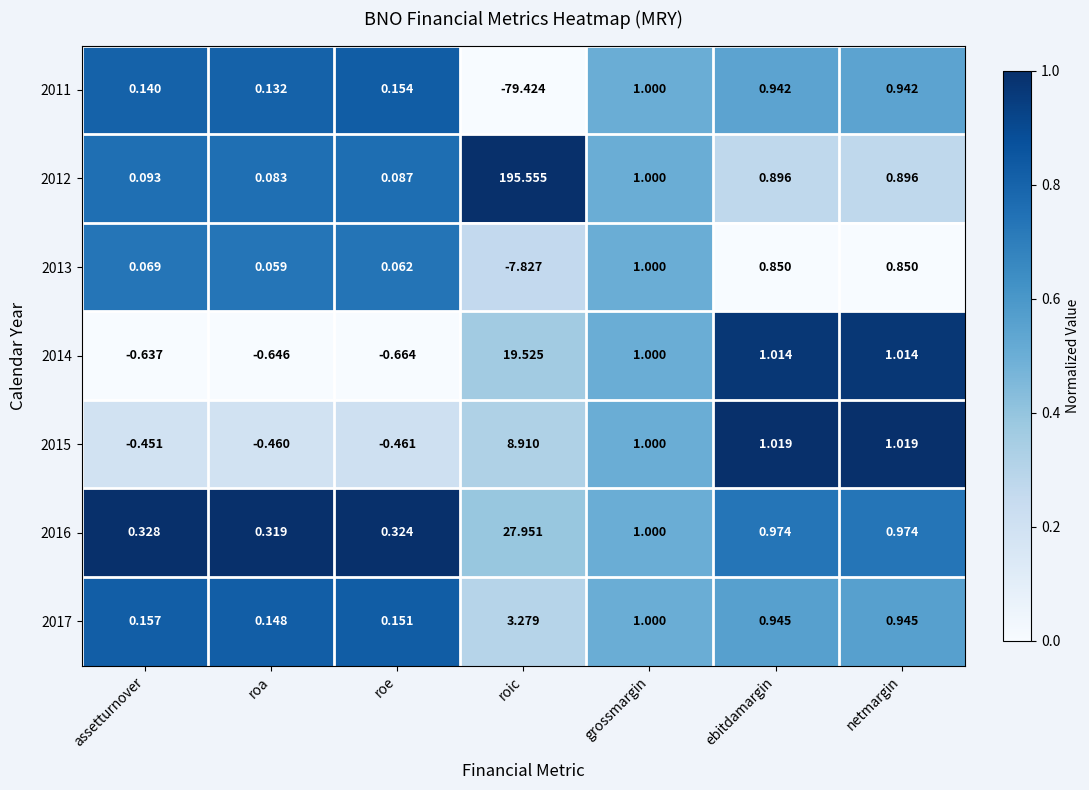

At which label does 2014 reach its minimum?

roe